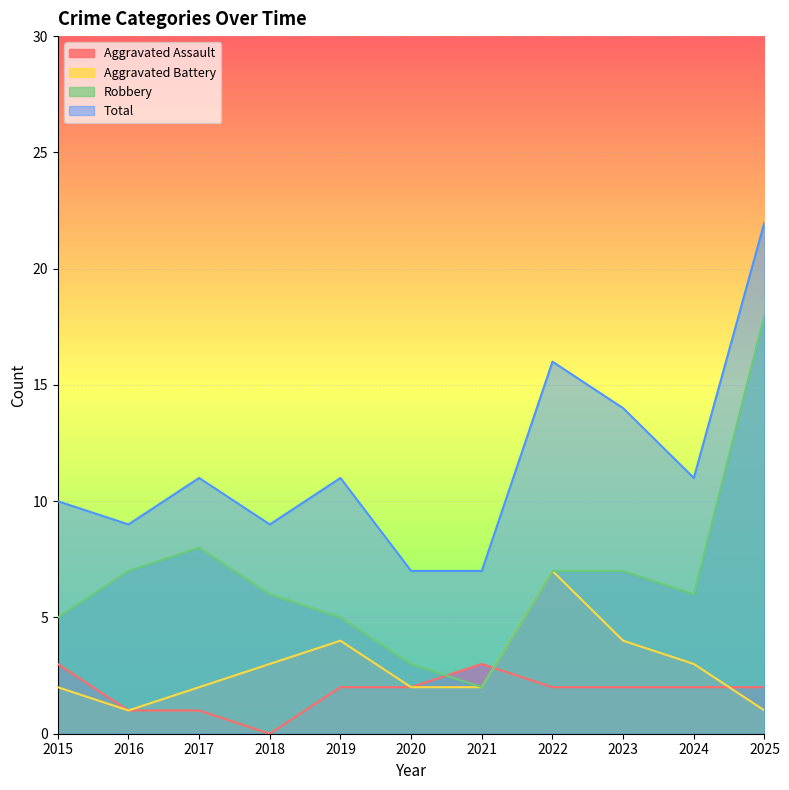

At which category is the sum across all series the highest?

2025